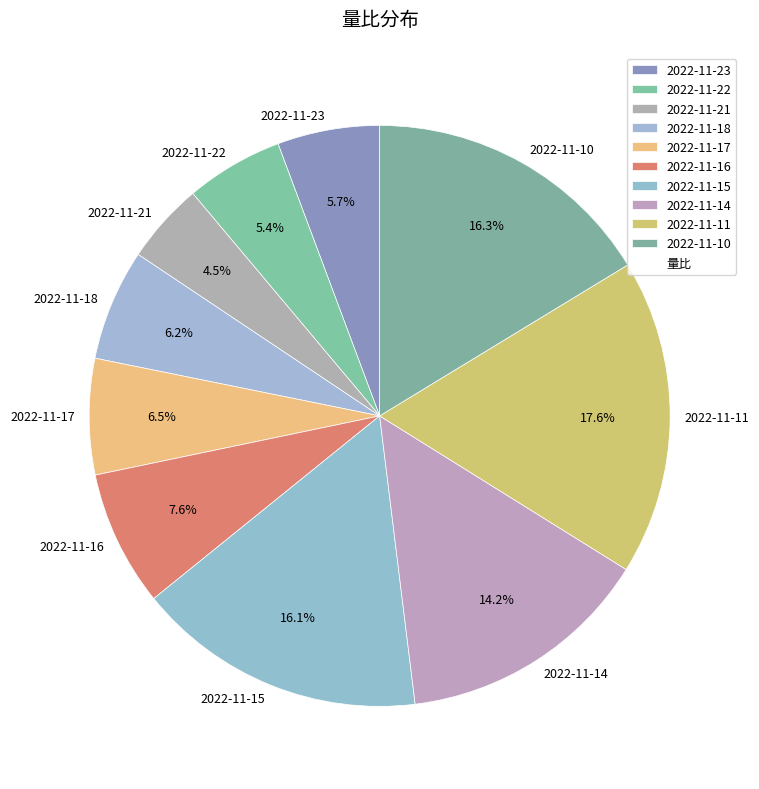

Is there a majority slice in this chart?

No